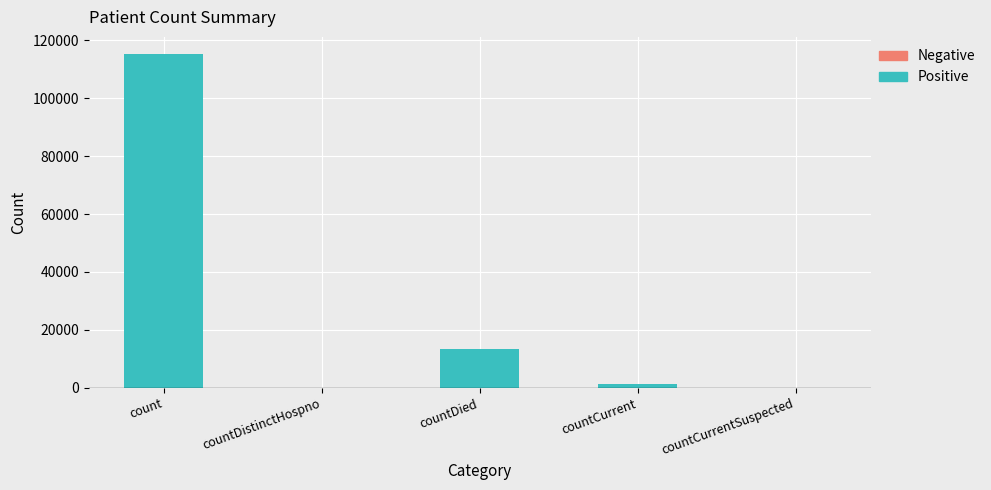

At which category does the chart reach its peak across all series?

count